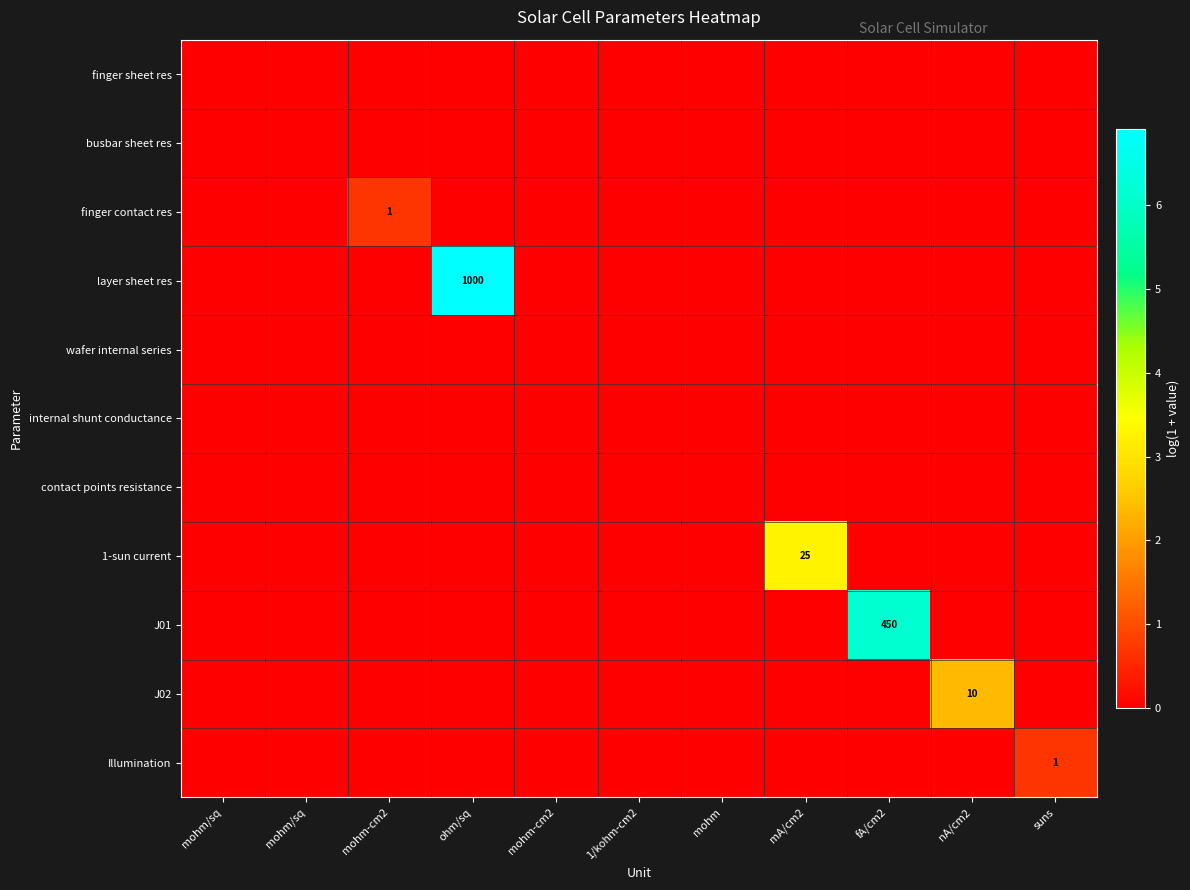

List the series in order of their peak value, lowest first.

finger sheet res, busbar sheet res, wafer internal series, internal shunt conductance, contact points resistance, finger contact res, Illumination, J02, 1-sun current, J01, layer sheet res